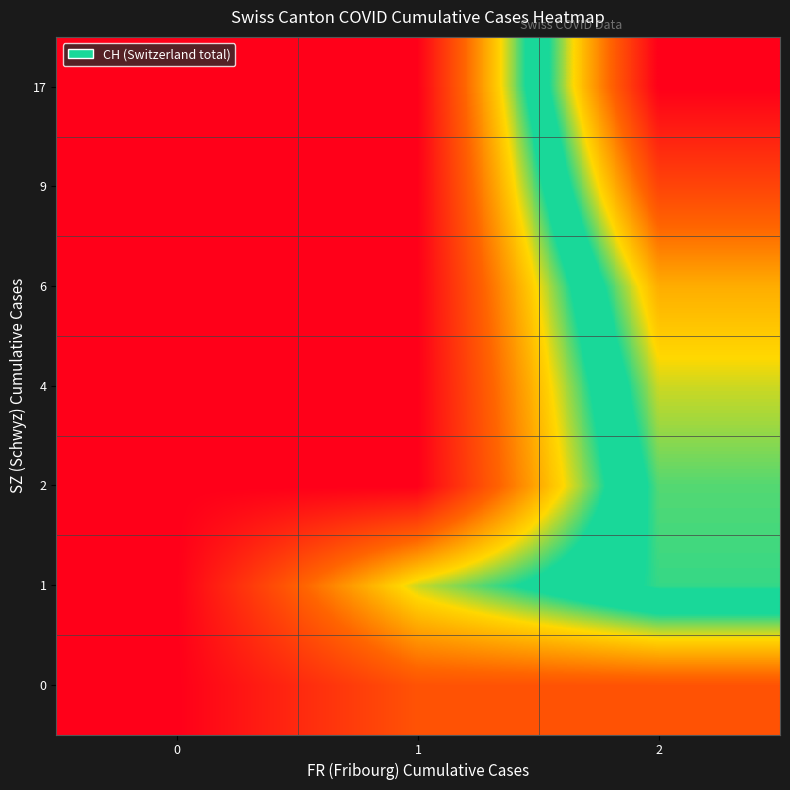

Reading right to left, what are all the values shown in this chart?

0: 2=160	1=160	0=135
1: 2=221	1=192	0=135
2: 2=223	1=135	0=135
4: 2=231	1=135	0=135
6: 2=243	1=135	0=135
9: 2=267	1=135	0=135
17: 2=288	1=135	0=135